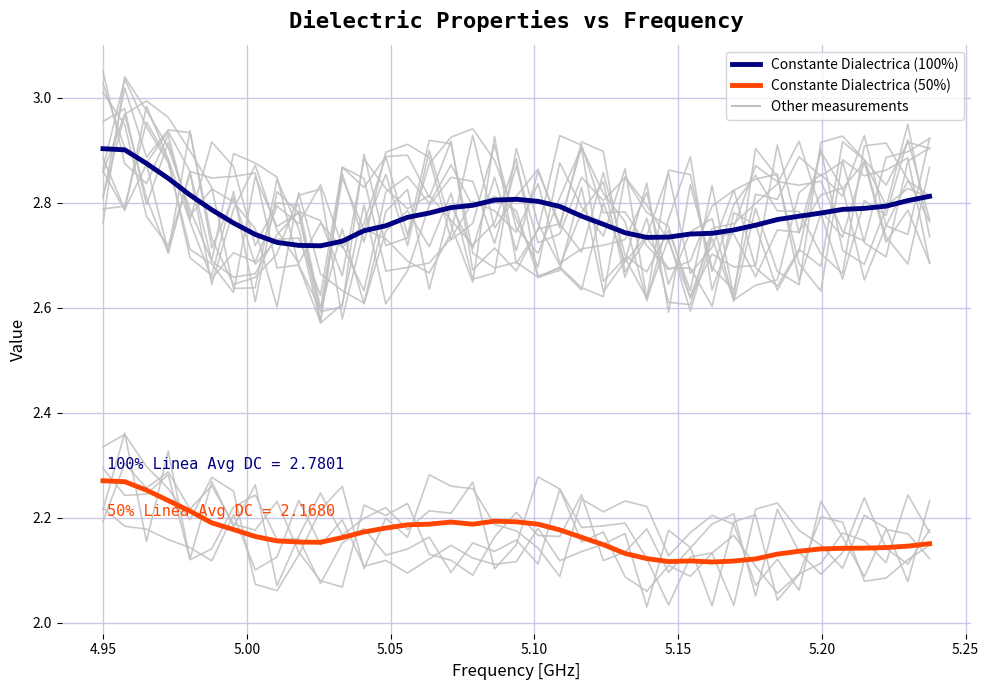

Reading left to right, transcribe all the data shown in this chart.

Constante Dialectrica (100%): 2.9	2.9	2.9	2.8	2.8	2.8	2.8	2.7	2.7	2.7	2.7	2.7	2.7	2.8	2.8	2.8	2.8	2.8	2.8	2.8	2.8	2.8	2.8	2.8	2.7	2.7	2.7	2.7	2.7	2.7	2.8	2.8	2.8	2.8	2.8	2.8	2.8	2.8	2.8
Constante Dialectrica (50%): 2.3	2.3	2.3	2.2	2.2	2.2	2.2	2.2	2.2	2.2	2.2	2.2	2.2	2.2	2.2	2.2	2.2	2.2	2.2	2.2	2.2	2.2	2.2	2.1	2.1	2.1	2.1	2.1	2.1	2.1	2.1	2.1	2.1	2.1	2.1	2.1	2.1	2.1	2.2